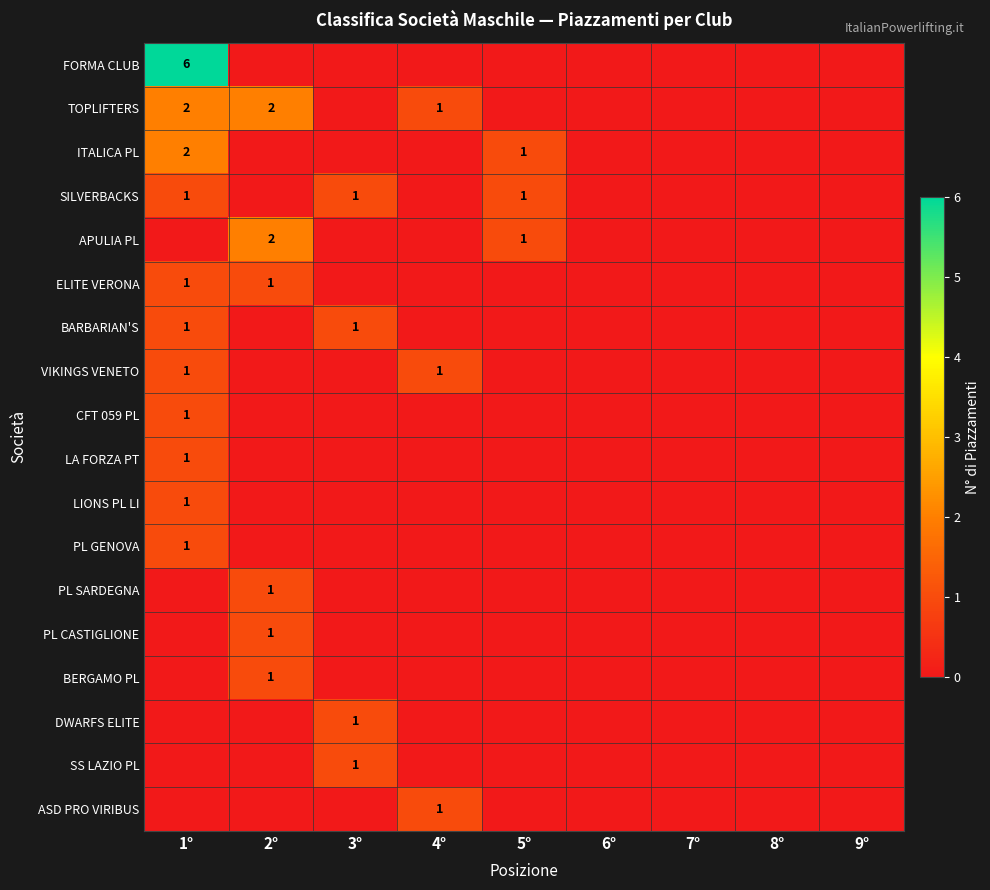

Is it true that CFT 059 PL equals 2 at 1°?

False